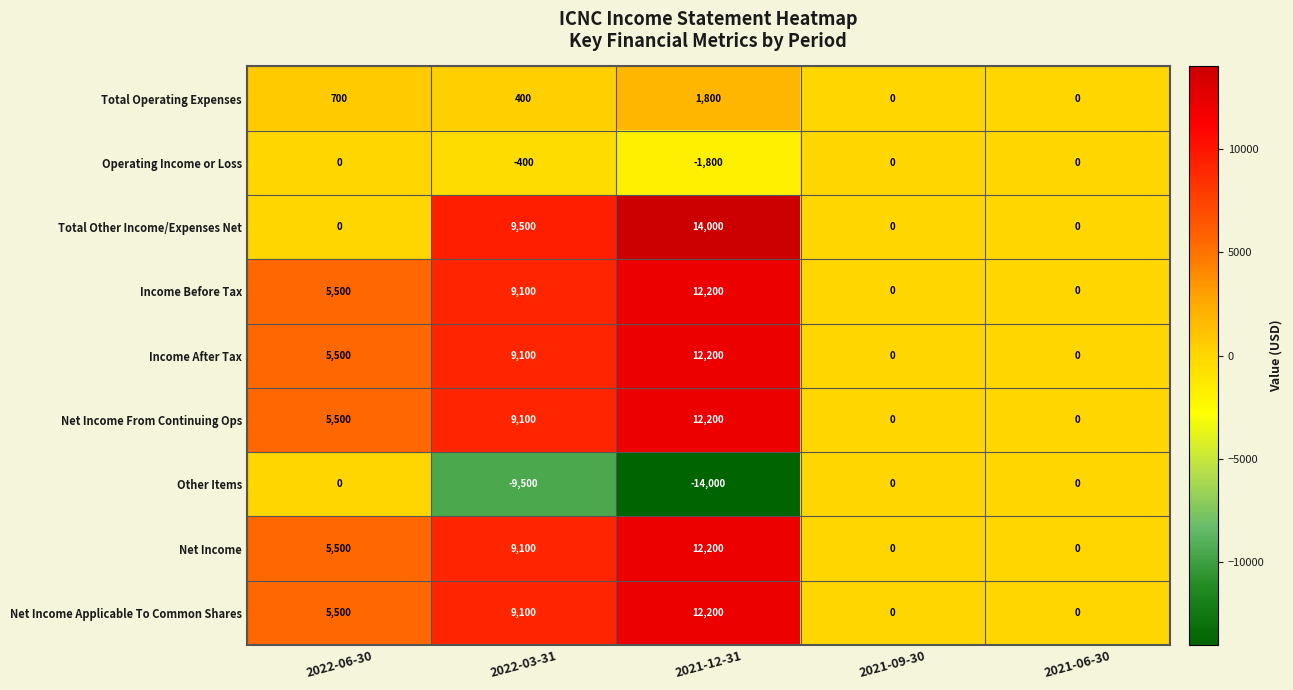

What is the spread (max minus min) of values at 2022-06-30?

5500